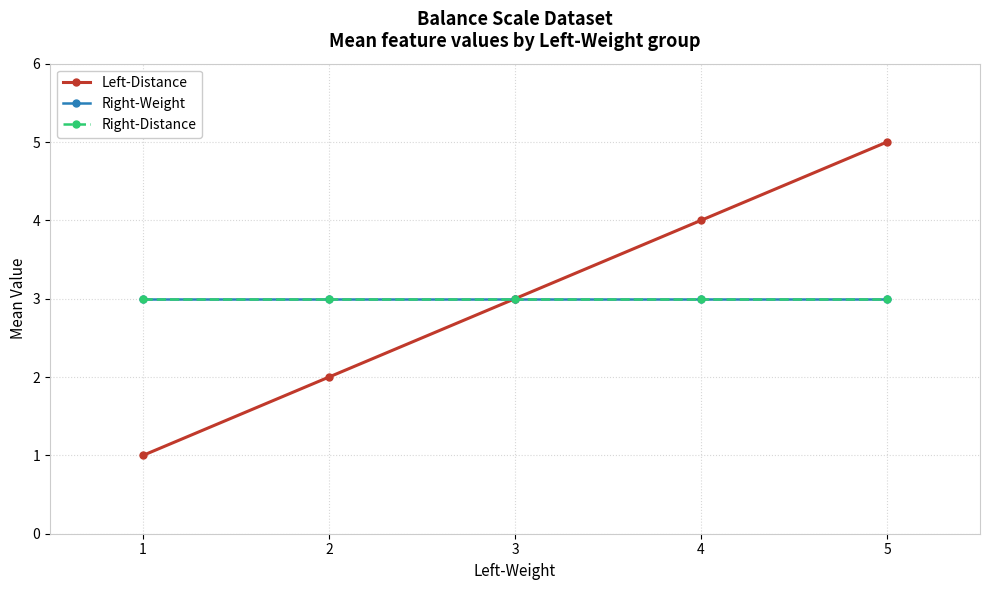

What is the value of the Right-Distance point at the 2nd from the left?

3